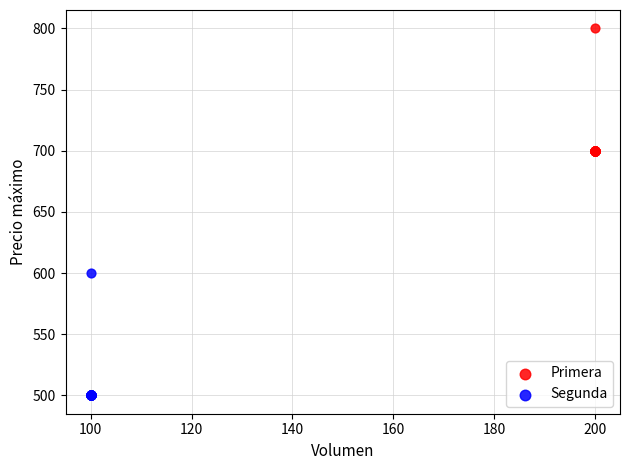

Which series reaches the maximum Y coordinate?

Primera